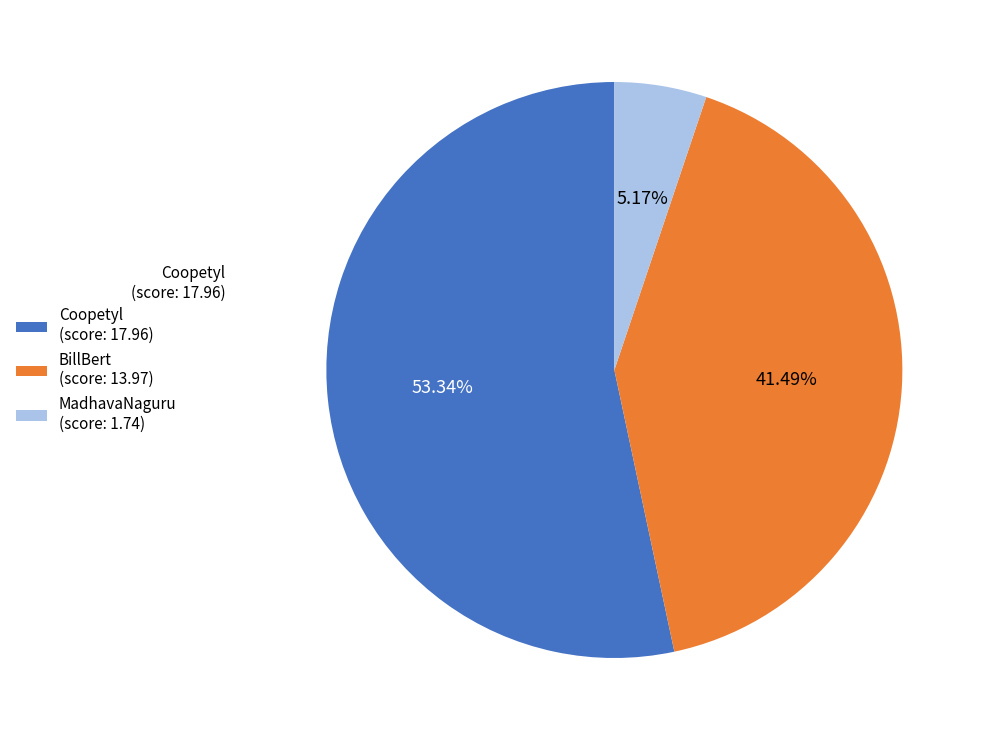

Is there a majority slice in this chart?

Yes